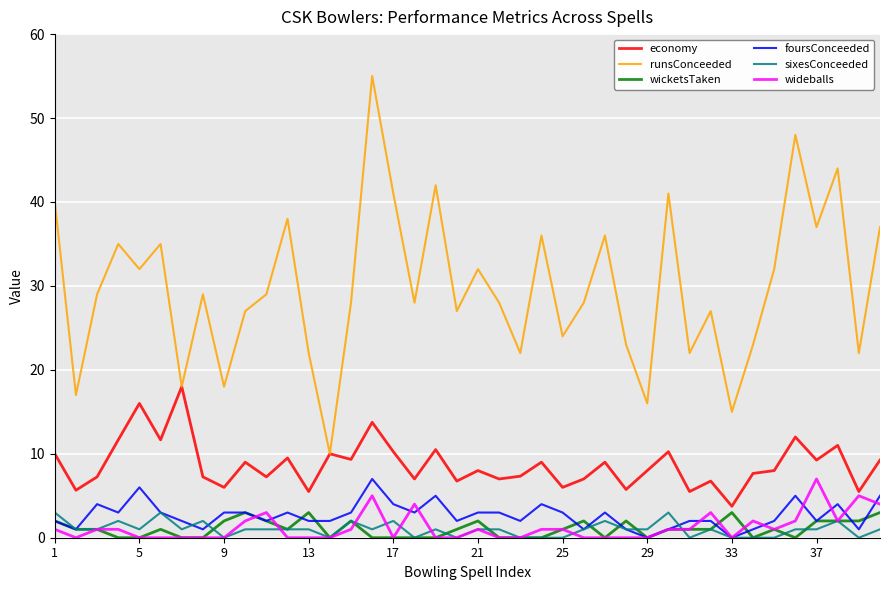

True or false: wicketsTaken and economy cross at least once.

False